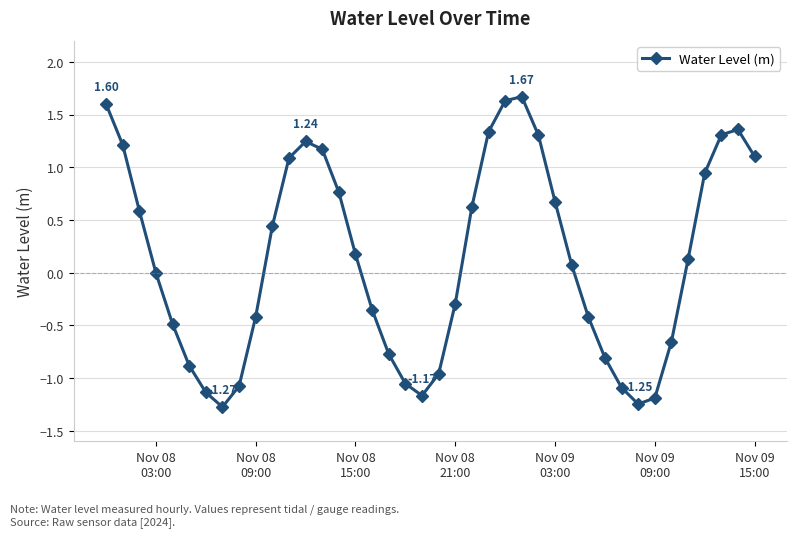

True or false: the data has more than 1 interior local peaks.

True